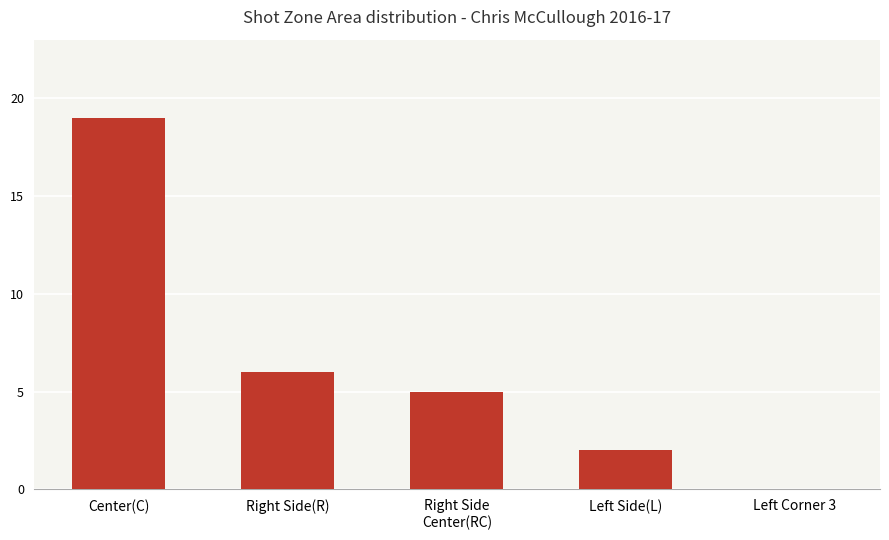

What is the approximate value at Right Side
Center(RC)?

5